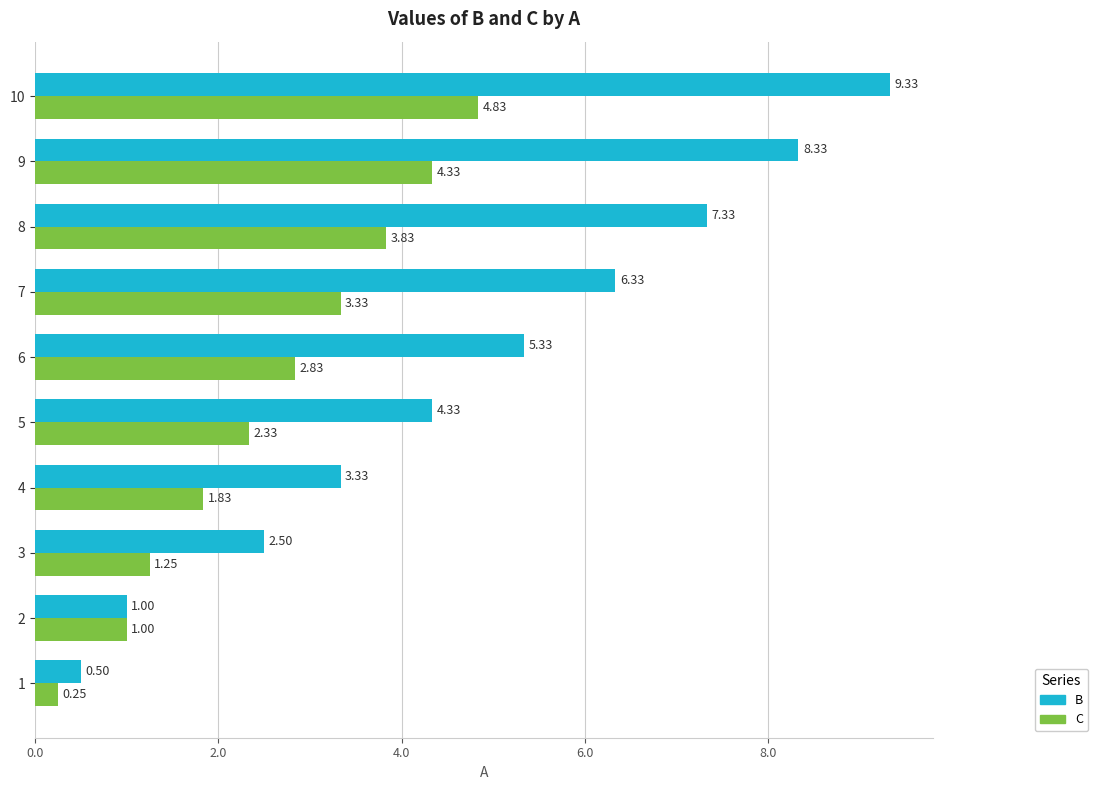

What is the difference between the maximum and minimum values in the B series?

8.8